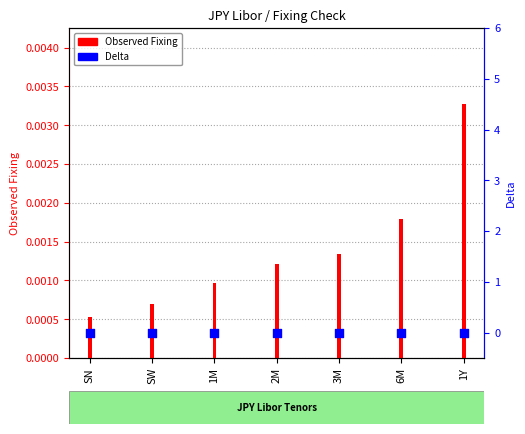

Which series has the widest spread of Y values?

Observed Fixing